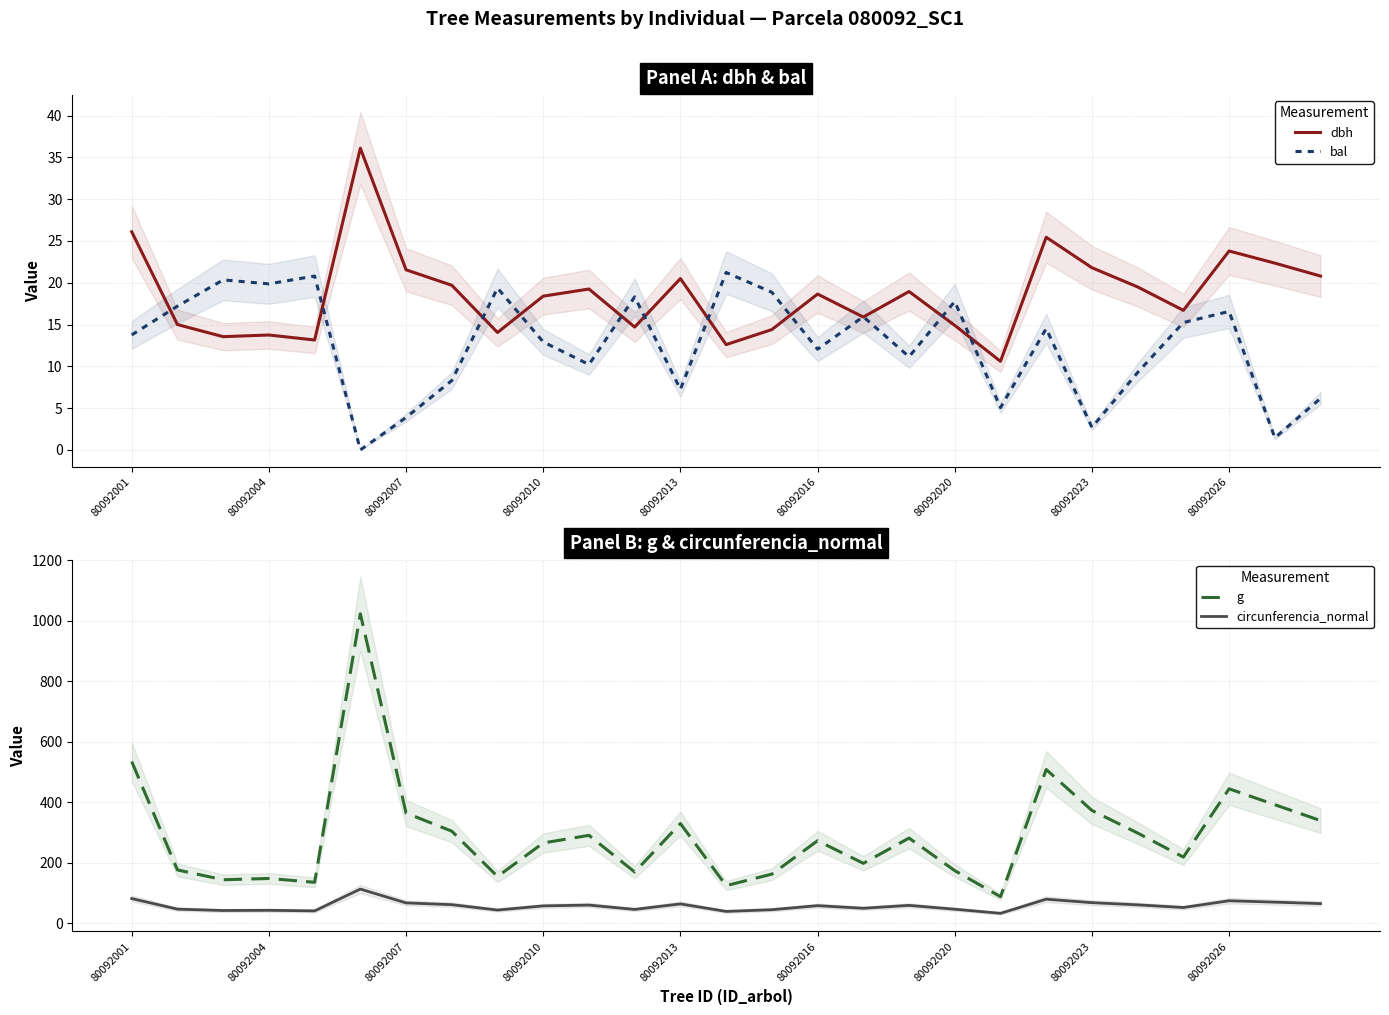

What is the maximum value for dbh?

36.1